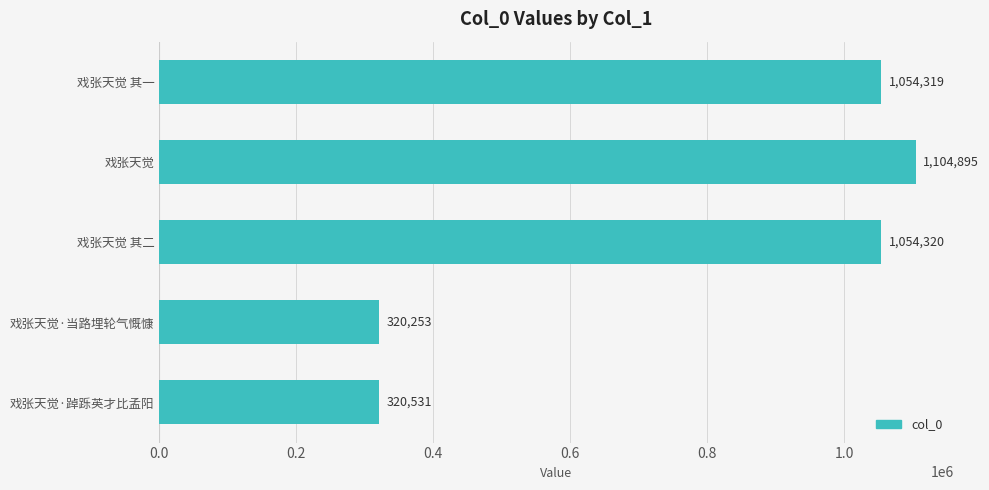

Reading top to bottom, list all the values displayed in this chart.

戏张天觉 其一=1054319	戏张天觉=1104895	戏张天觉 其二=1054320	戏张天觉·当路埋轮气慨慷=320253	戏张天觉·踔跞英才比孟阳=320531